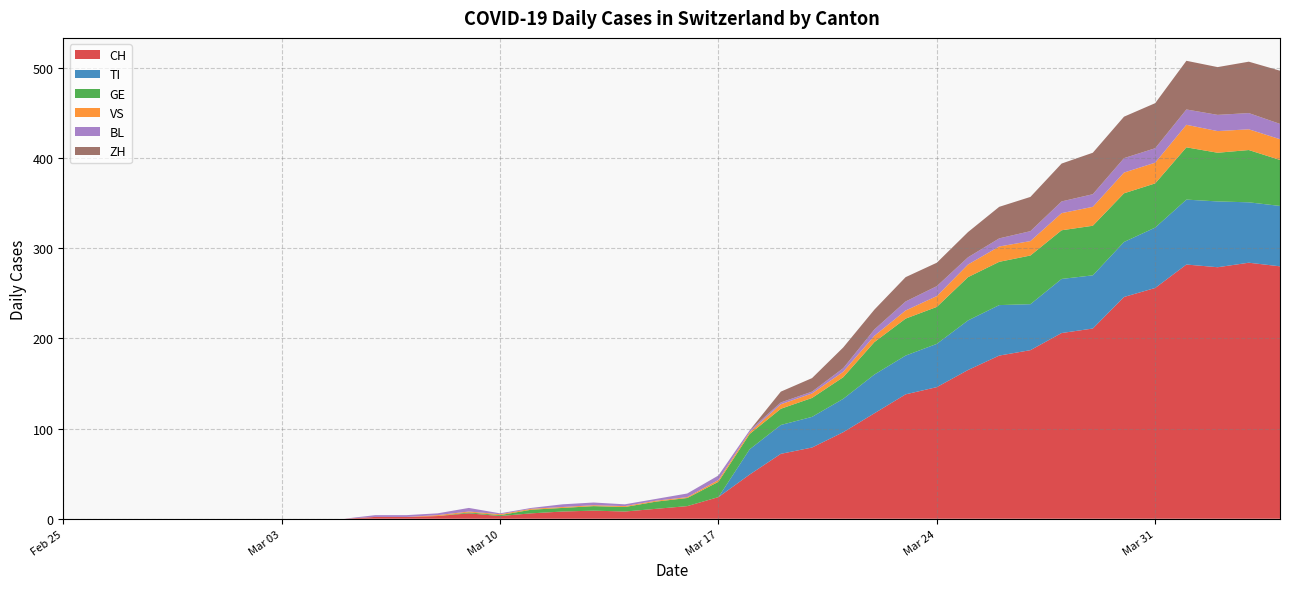

What is the maximum value for CH?

284